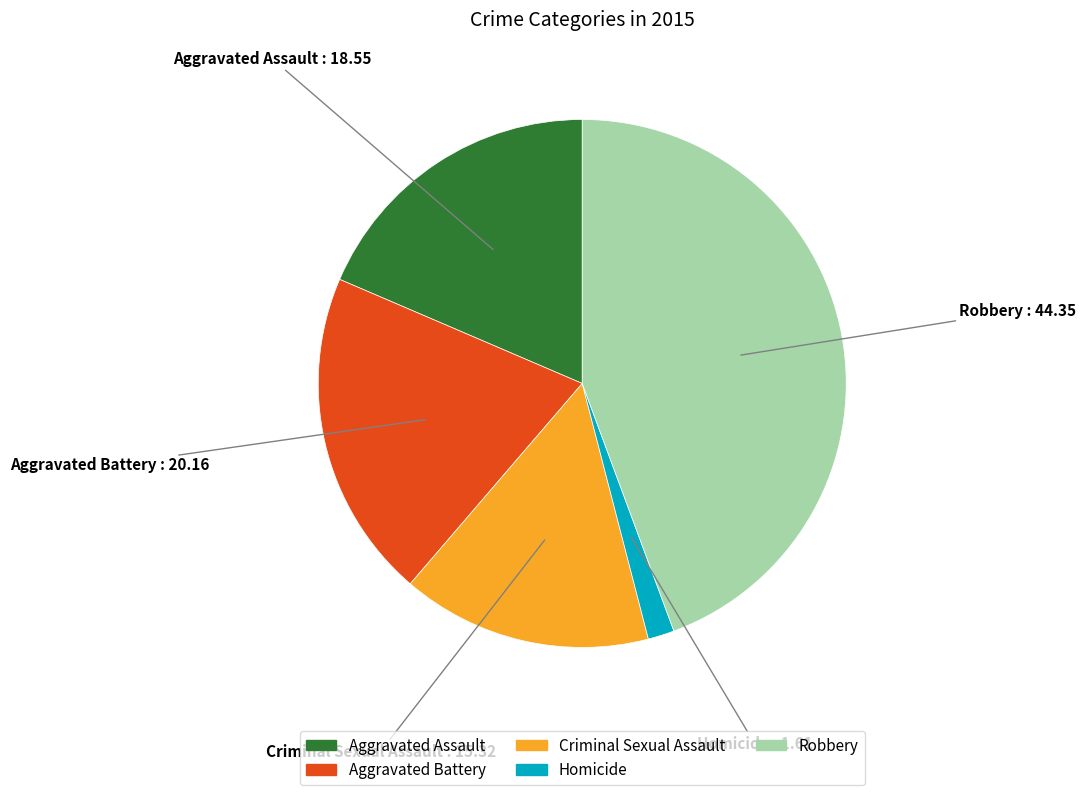

How many slices are in this pie chart?

5